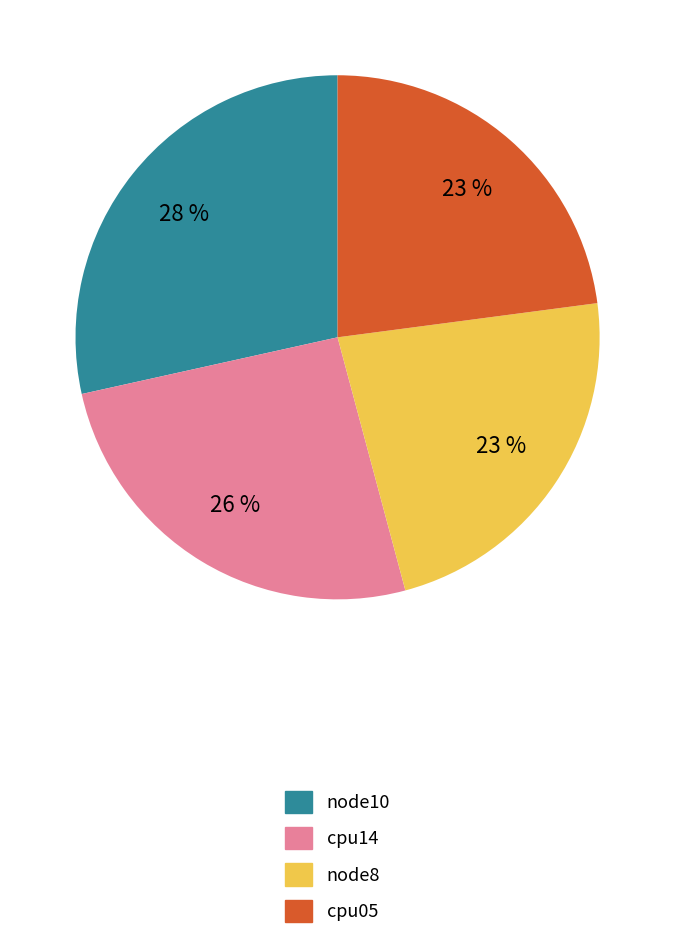

How many slices are in this pie chart?

4